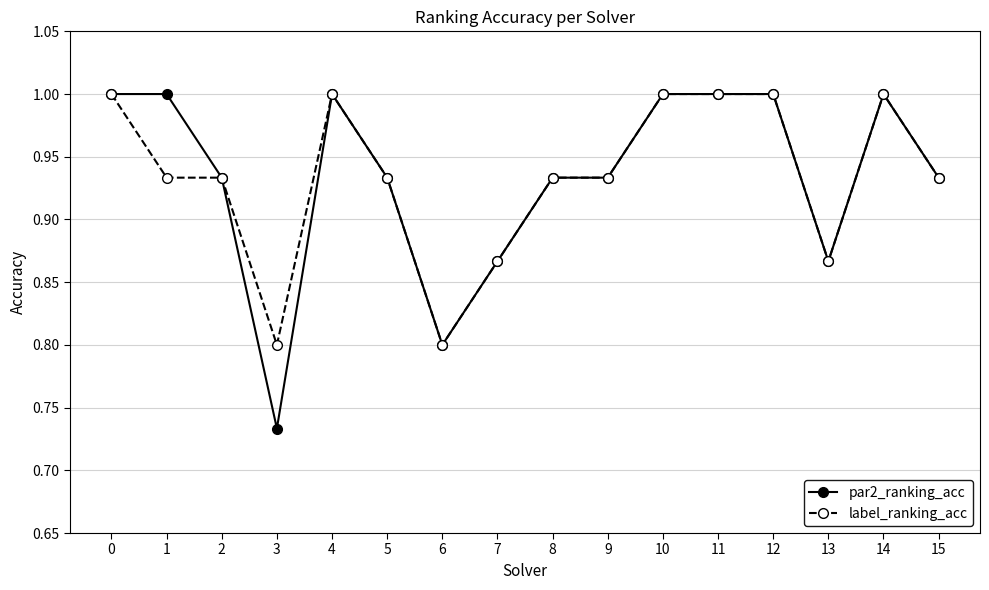

What is the difference between the maximum and second lowest values in the label_ranking_acc series?

0.2